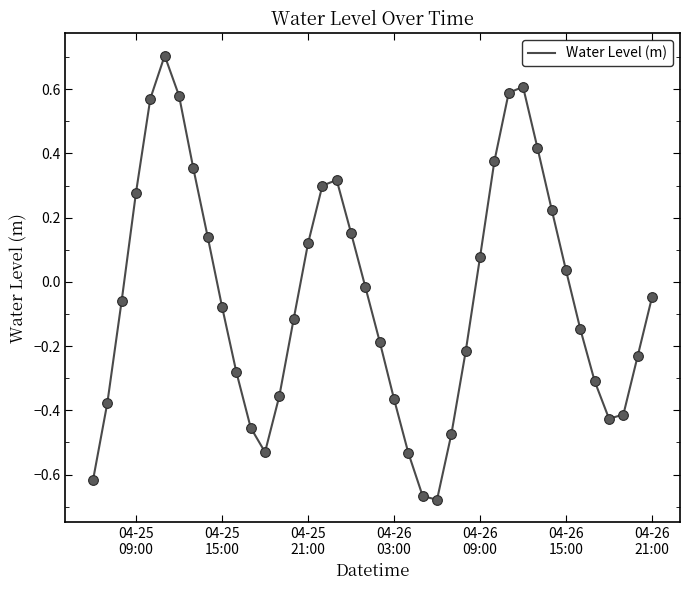

What is the maximum value shown in the chart?

0.7